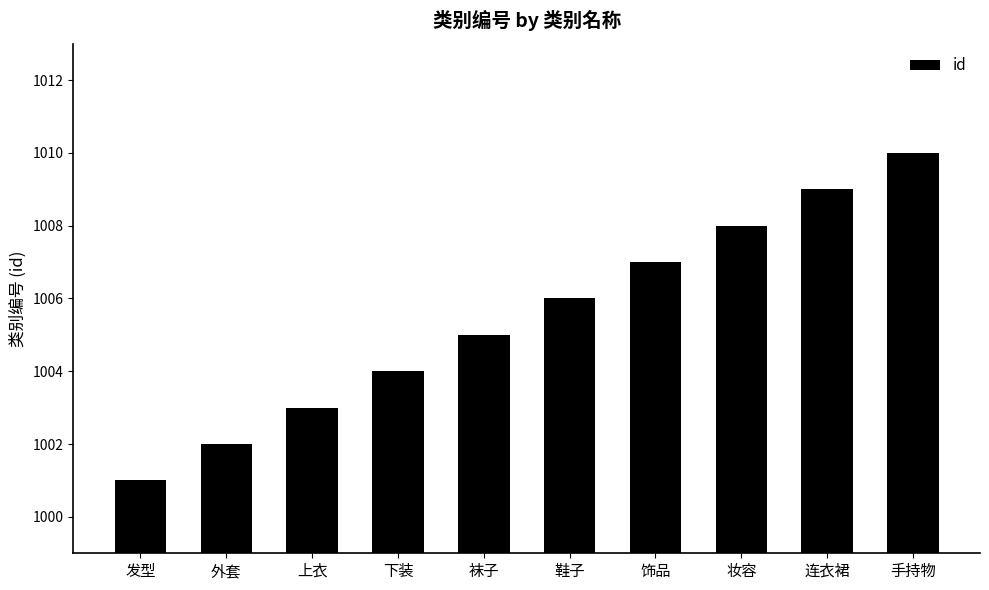

Reading right to left, list all the values displayed in this chart.

1010	1009	1008	1007	1006	1005	1004	1003	1002	1001